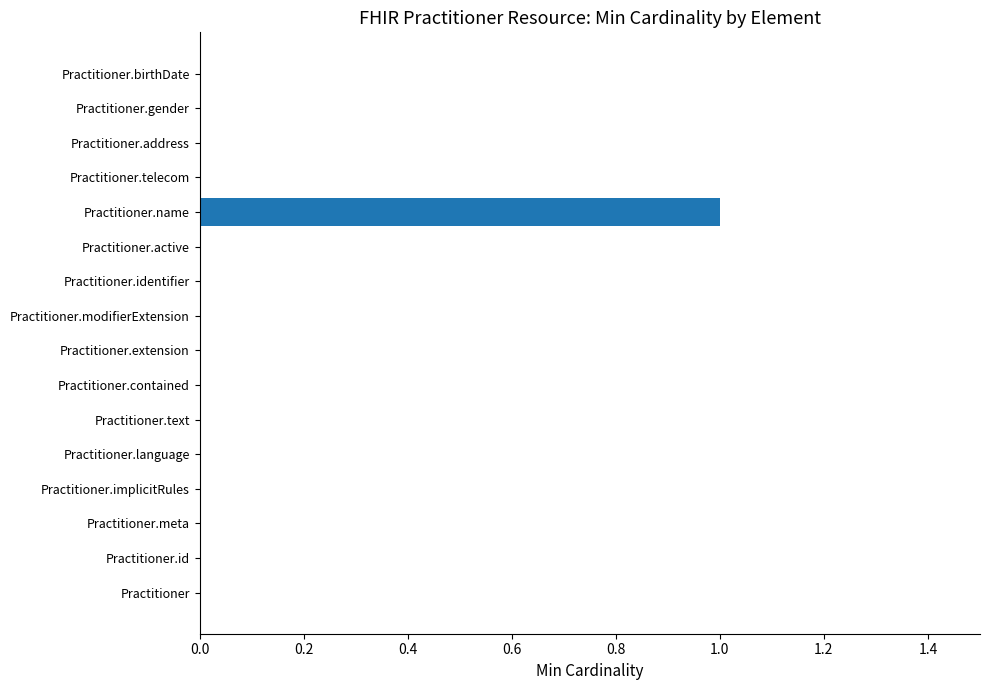

Which has a higher value, Practitioner.name or Practitioner.contained?

Practitioner.name